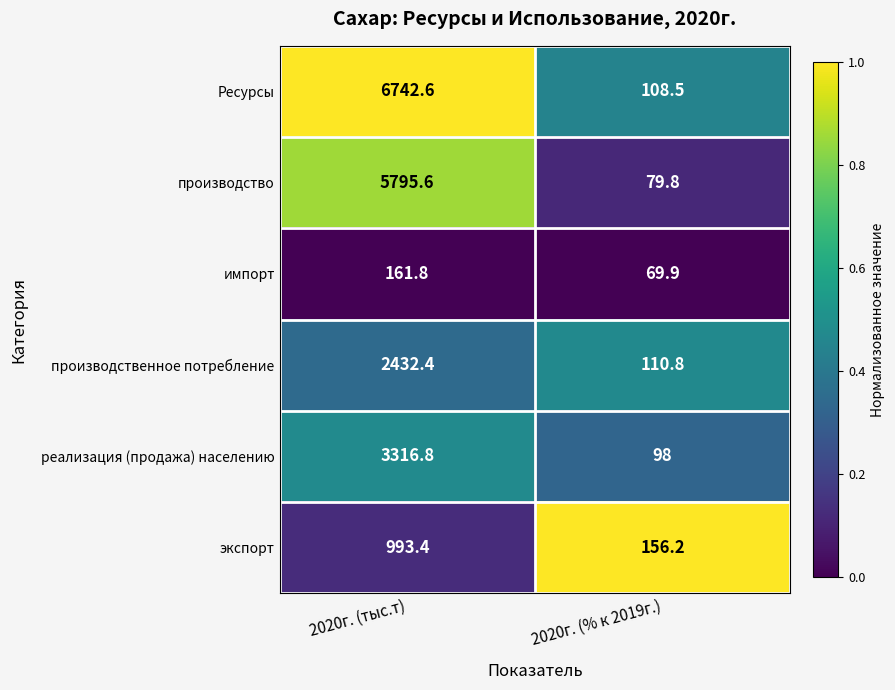

Which category has the highest value in the экспорт series?

2020г. (тыс.т)